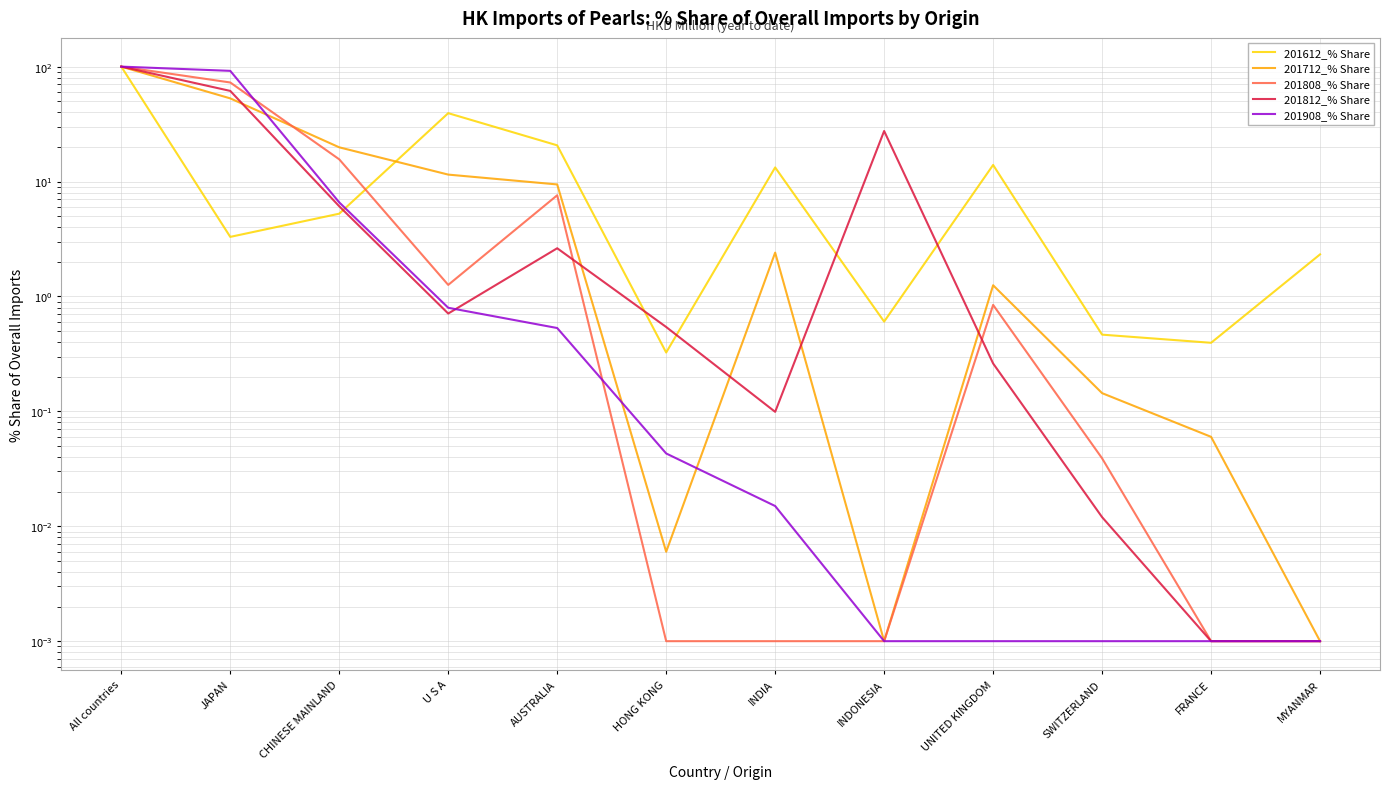

What is the difference between the maximum and minimum values in the 201712_% Share series?

100.0